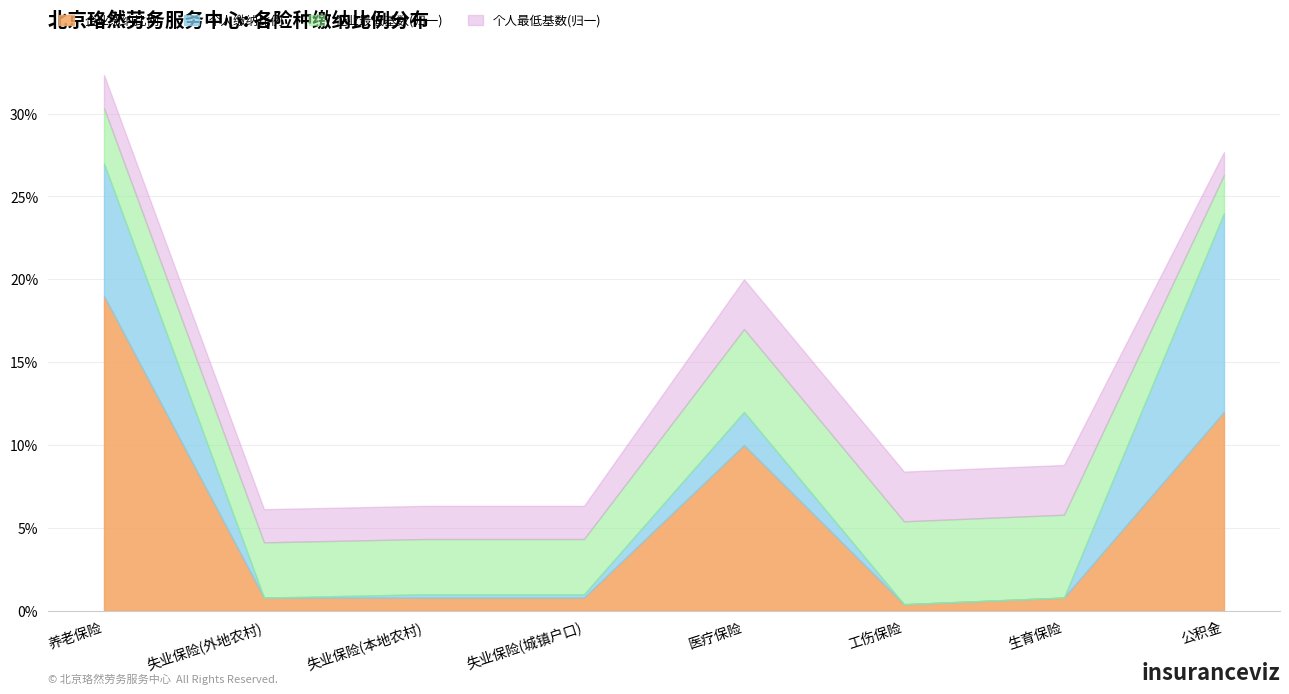

True or false: 个人缴纳比例 and 企业最低基数 intersect in this chart.

False